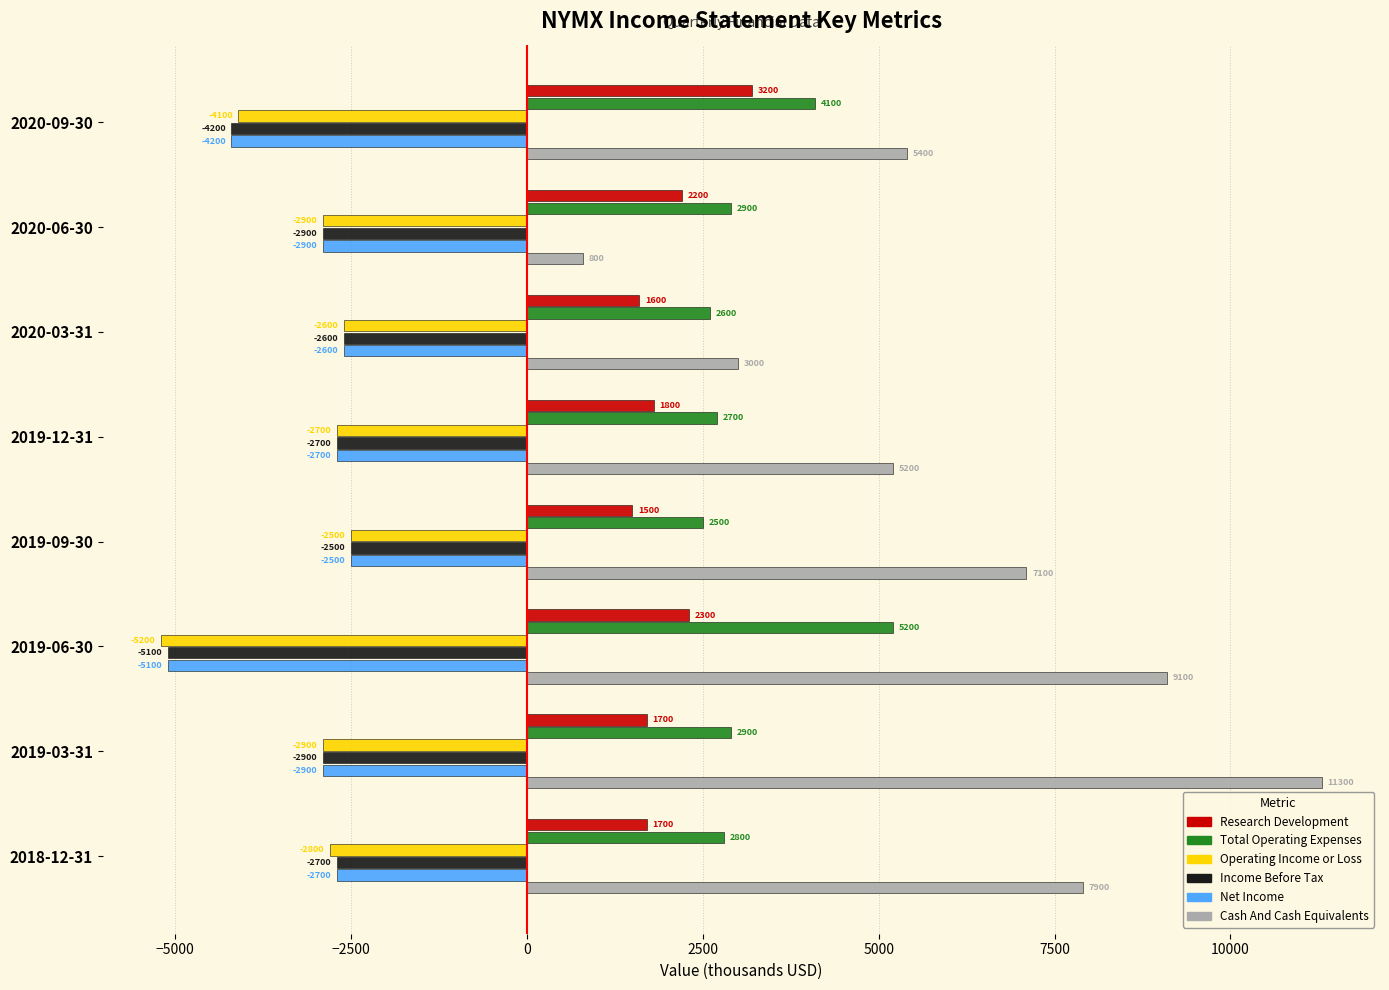

Which category has the lowest value across all series?

2019-06-30